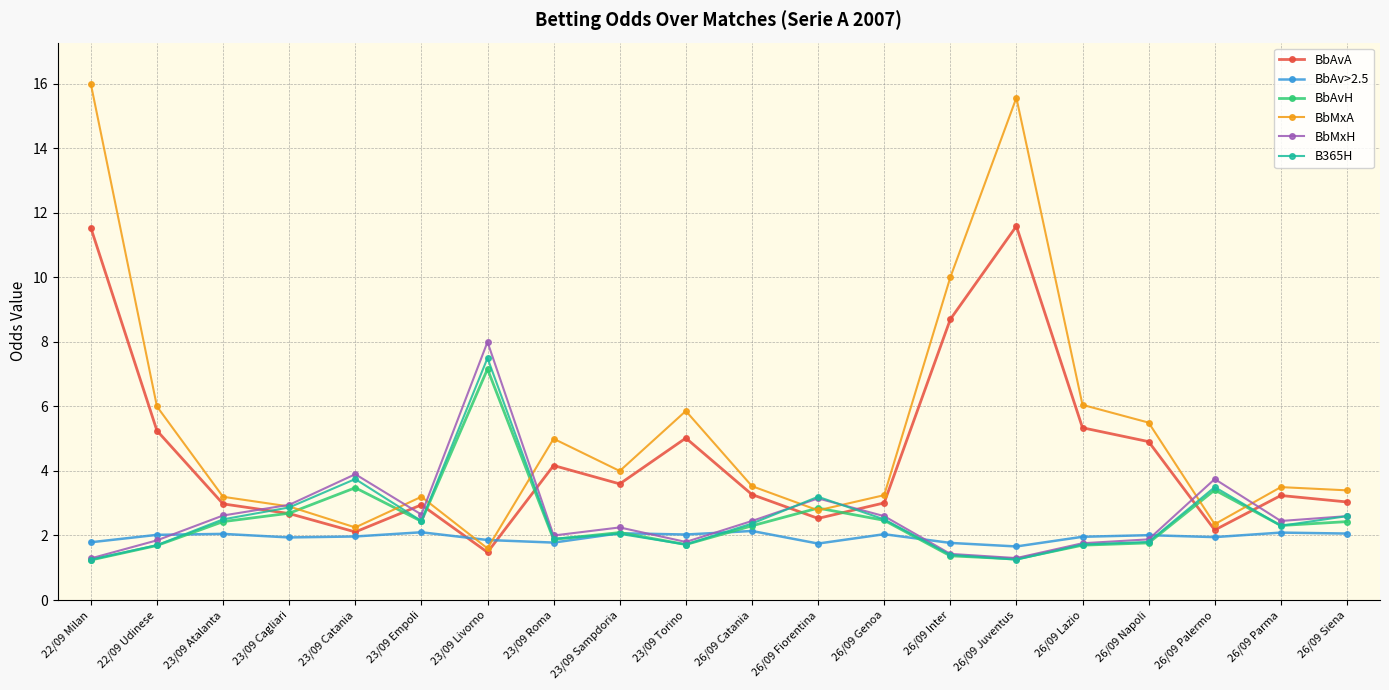

What is the label of the 15th point from the right?

23/09 Empoli